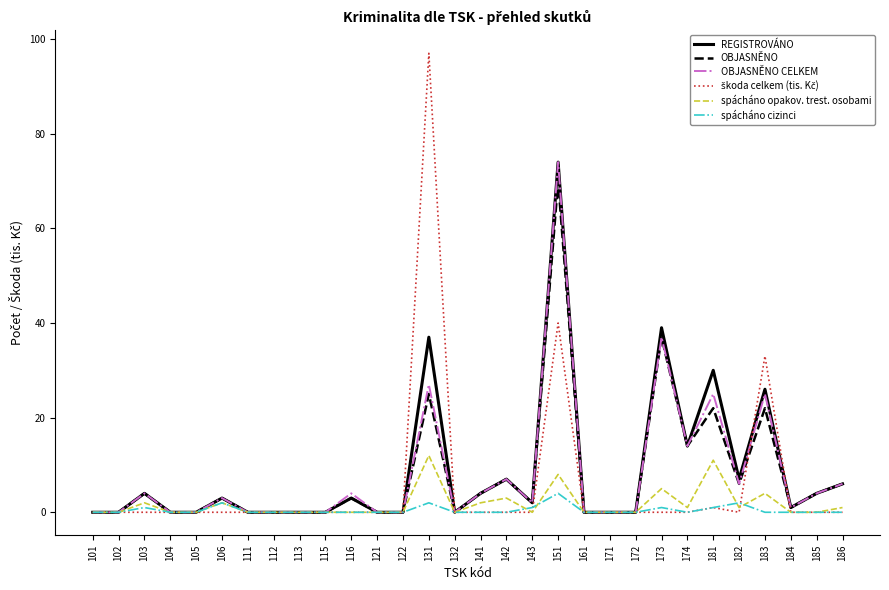

What is the greatest value displayed?

97